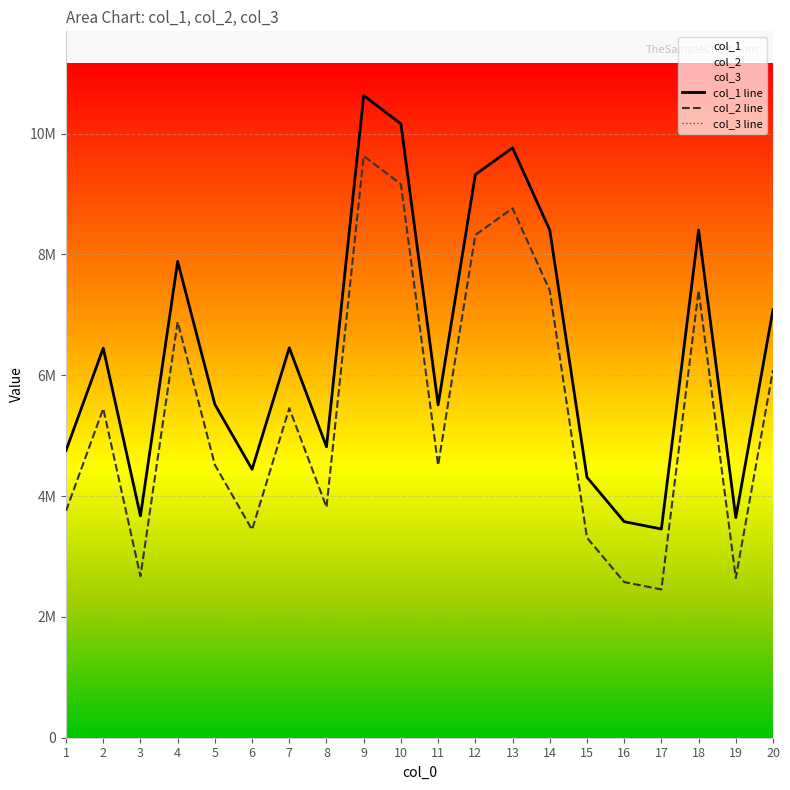

The value of col_1 at 5 is 5516975. True or false?

True